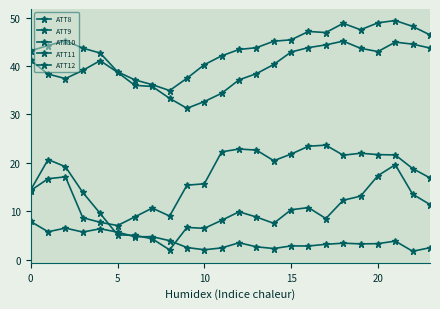

How many data points does each series have?

24